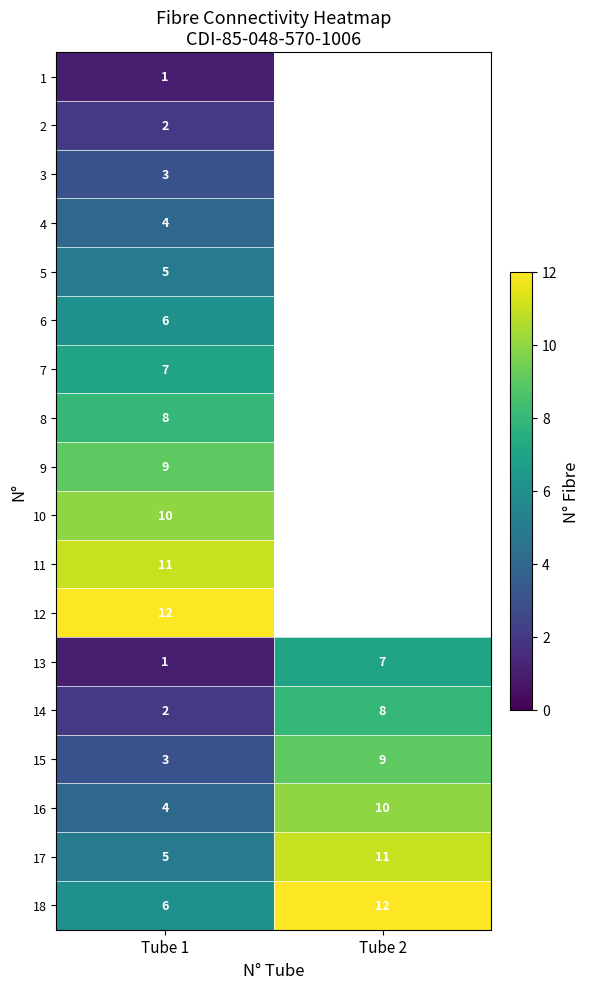

How many distinct data groups are displayed?

18